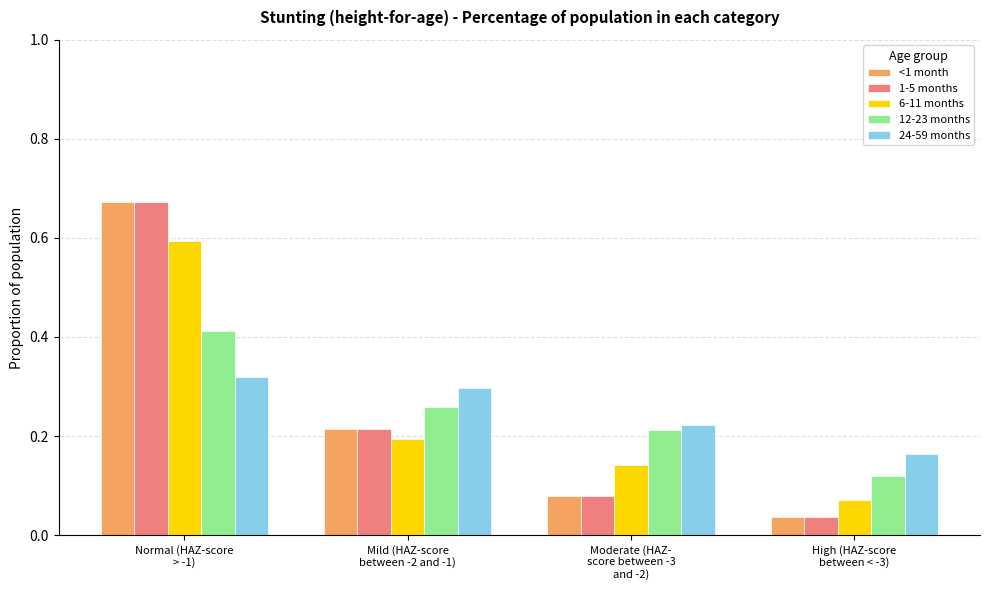

Where is 24-59 months nearest to the value 0?

High (HAZ-score
between < -3)